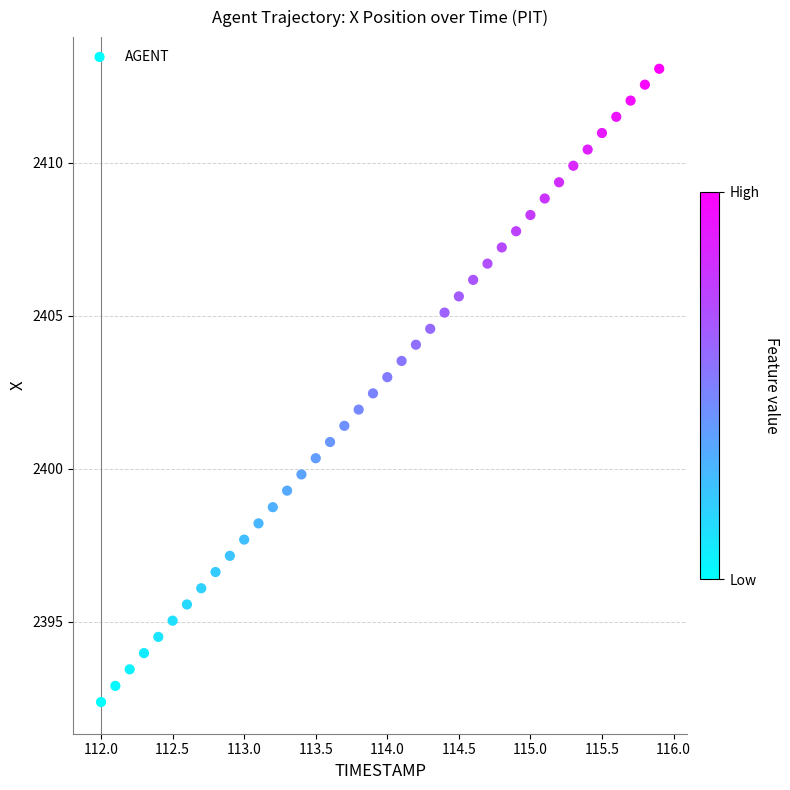

What is the range of X values (max minus min)?

3.9